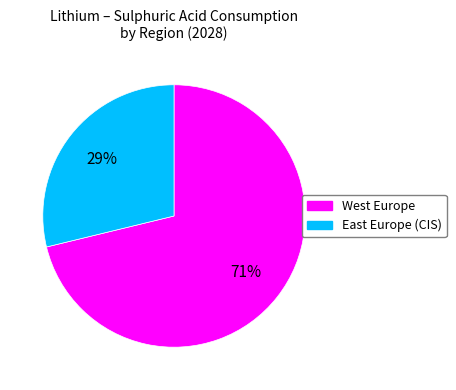

Do East Europe (CIS) and West Europe together represent more than half of the pie?

Yes